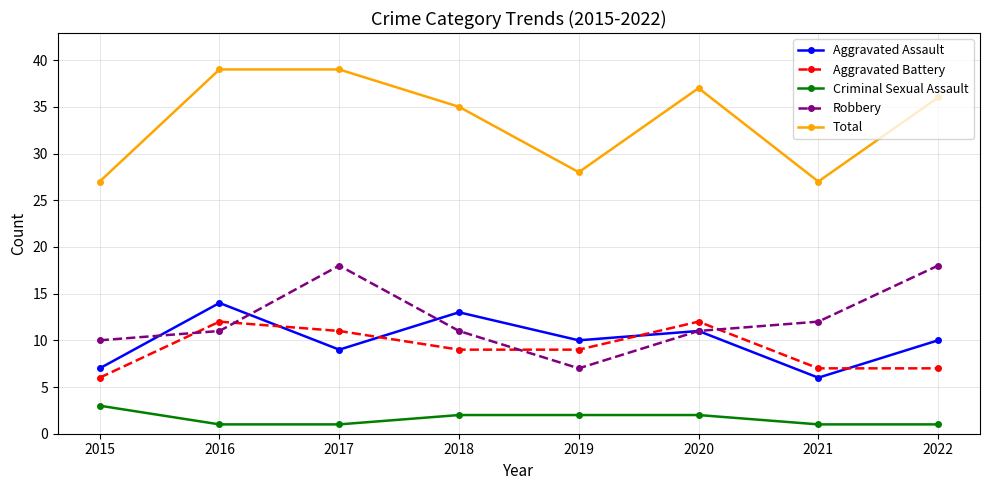

What is the highest value of the Total series?

39